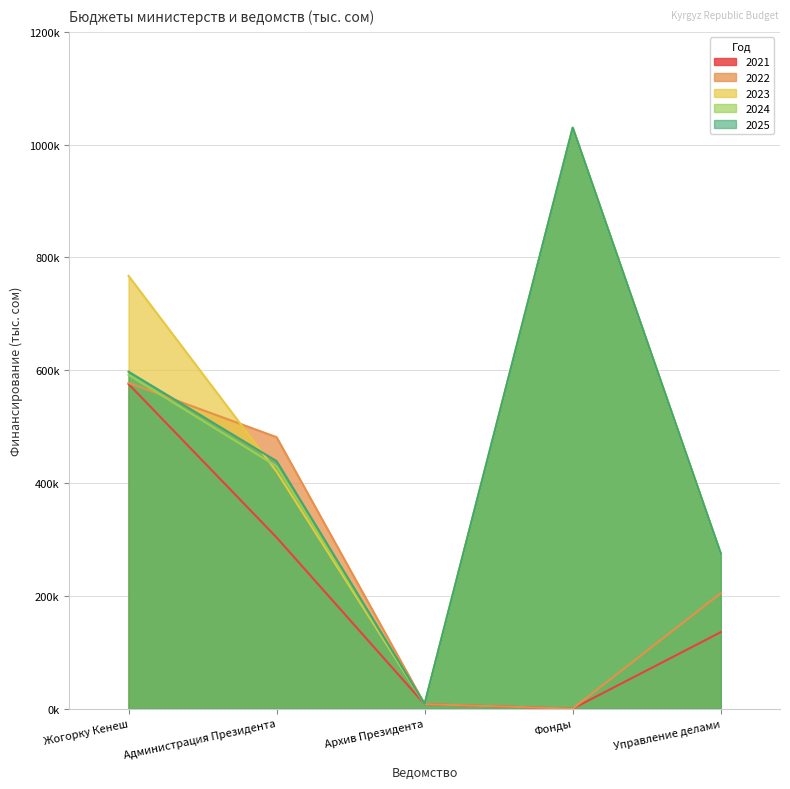

What is the lowest value of the 2024 series?

8449.8